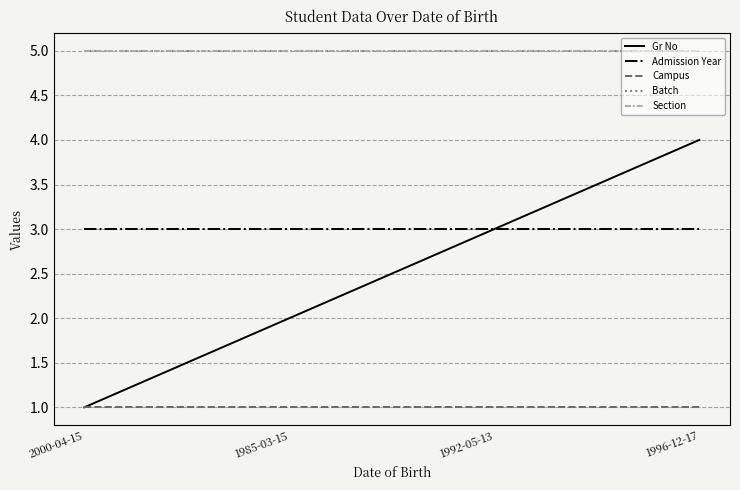

What is the spread (max minus min) of values at 1985-03-15?

4